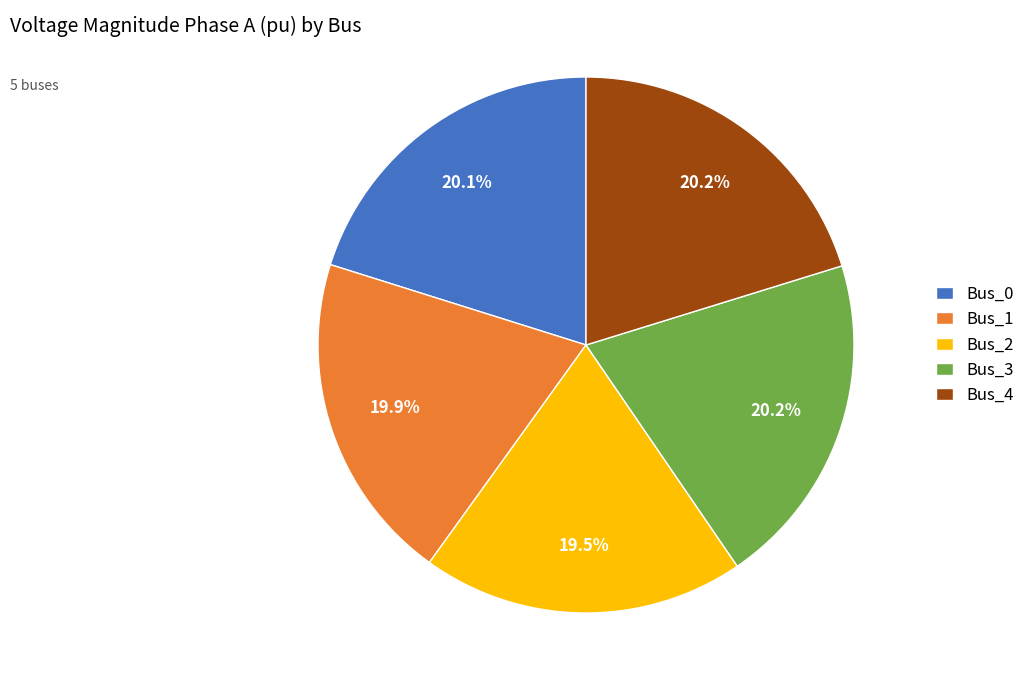

Is there a majority slice in this chart?

No